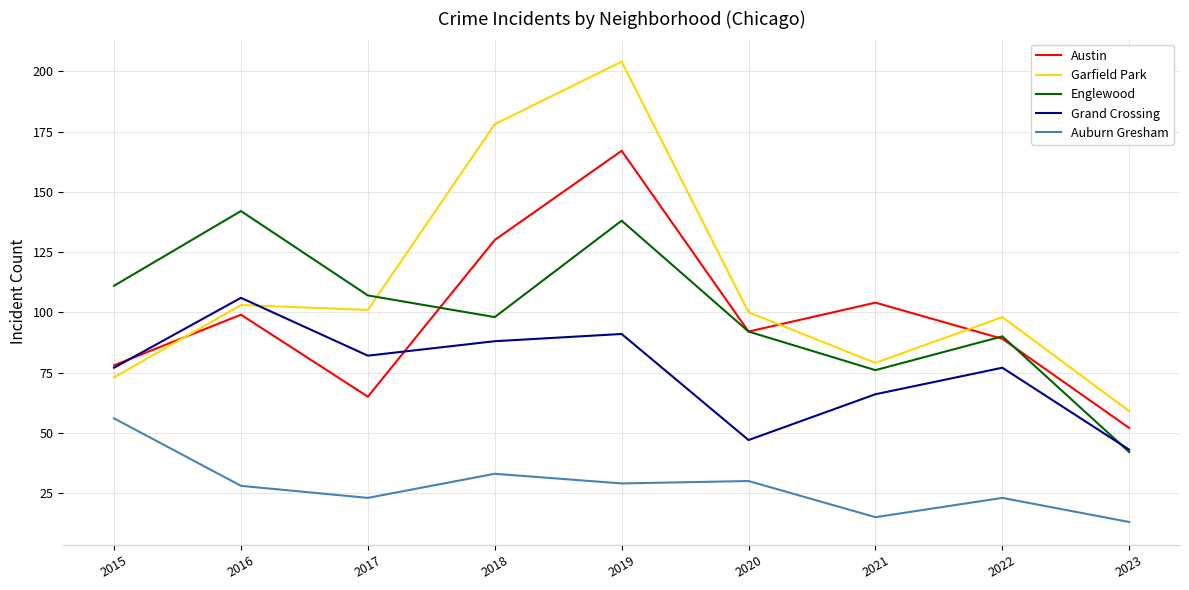

The value of Auburn Gresham at 2020 is 30. True or false?

True